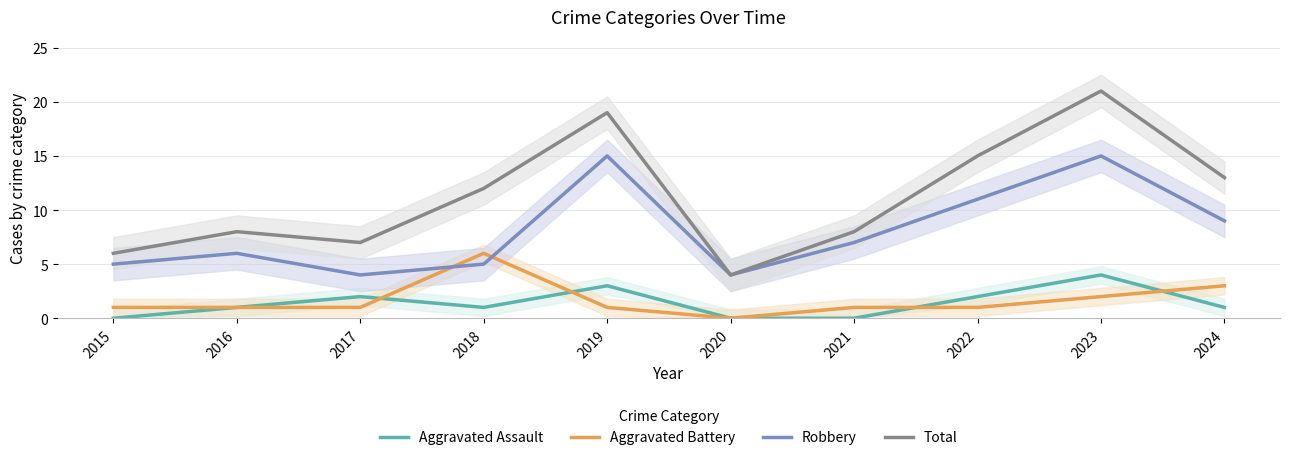

In Total, how many points are lower than both neighbors (excluding endpoints)?

2